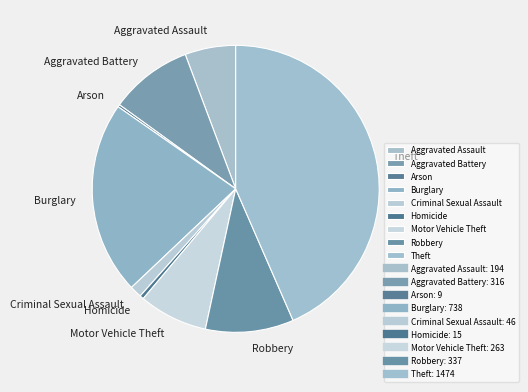

Is the sum of Homicide and Aggravated Battery greater than half?

No